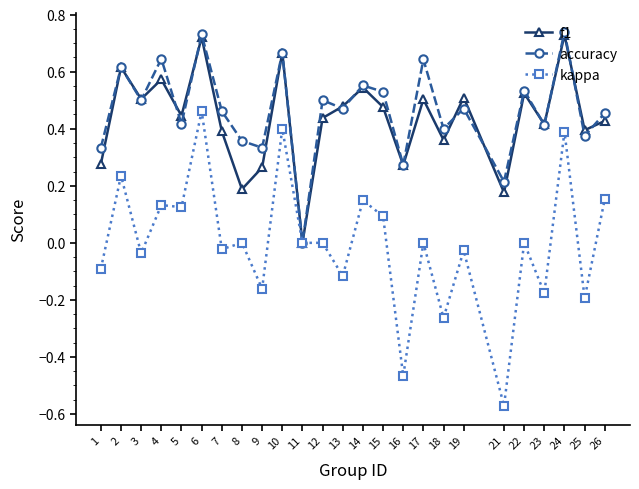

Which category has the lowest value in the kappa series?

21